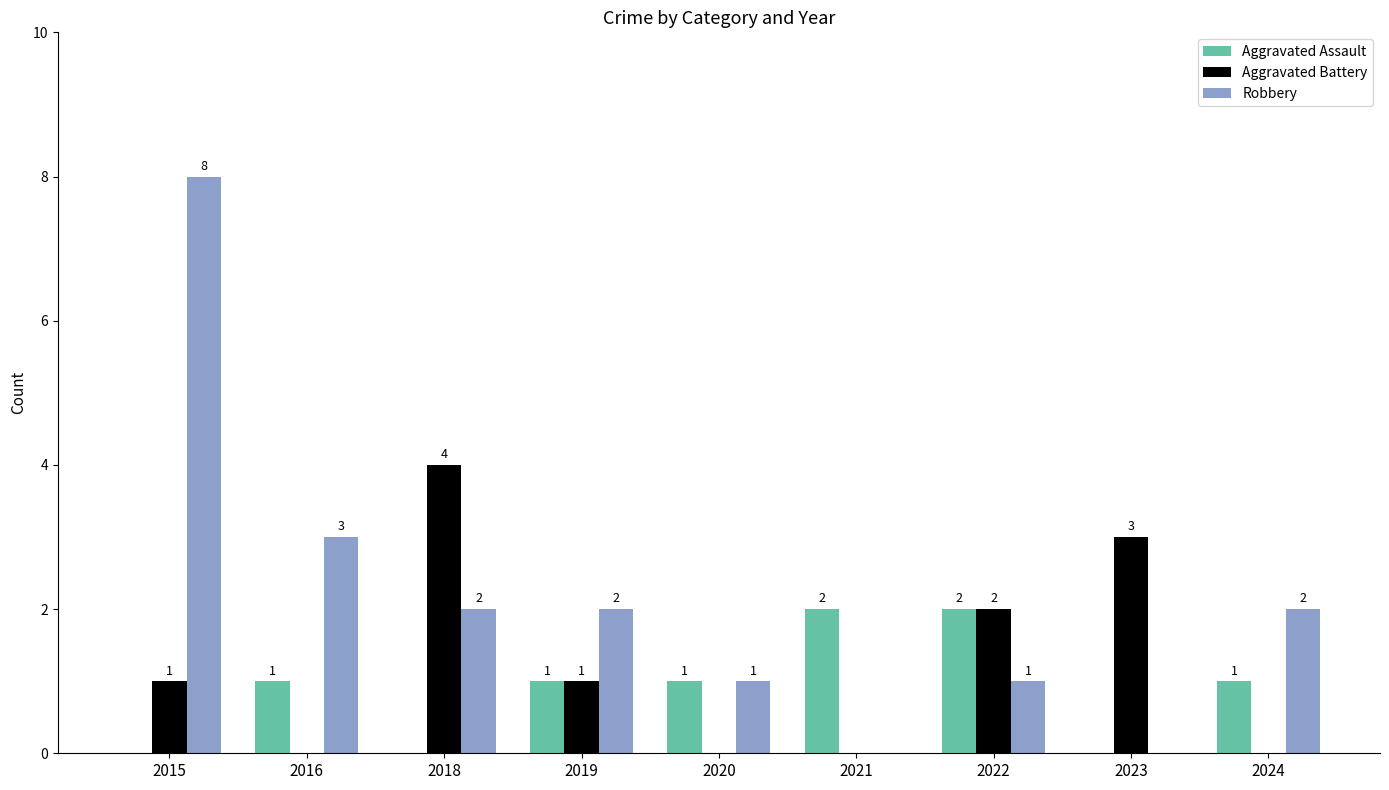

The Robbery series shows -4 at 2023. True or false?

False